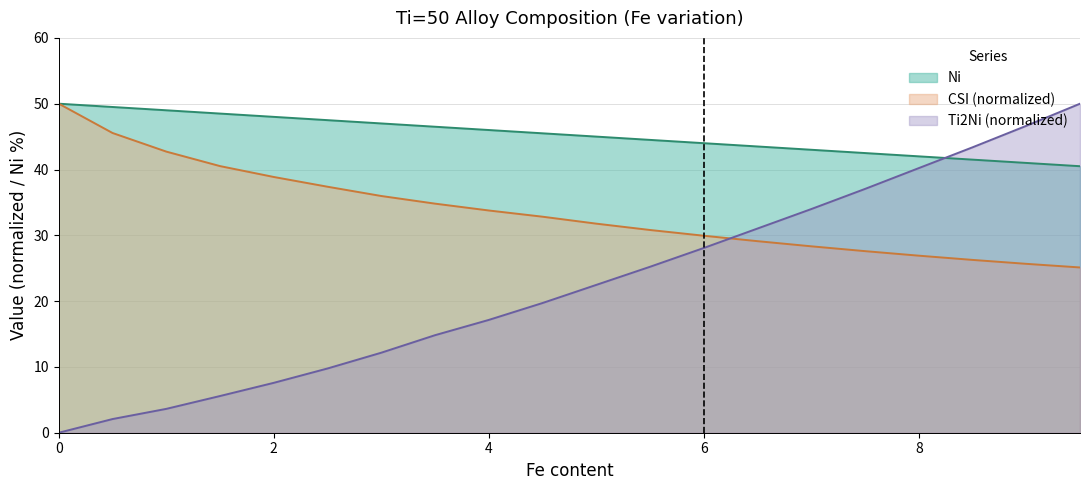

Which series has the largest range (max minus min)?

Ti2Ni (normalized)